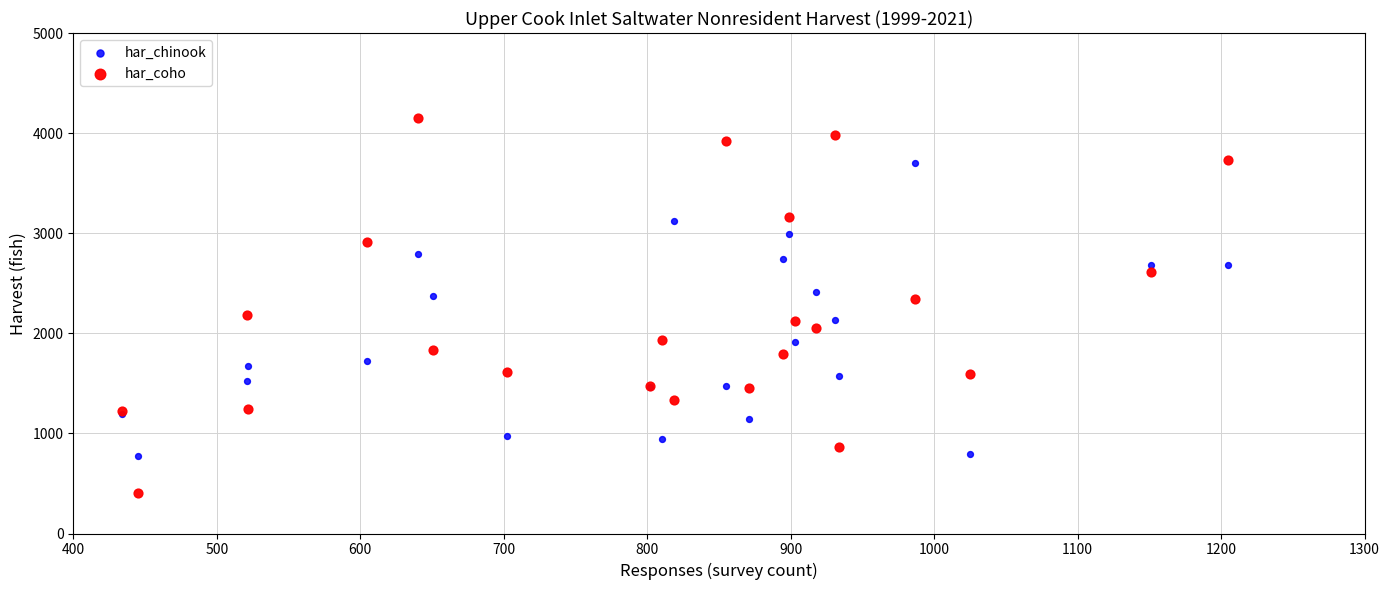

Which series has the largest Y range (max minus min)?

har_coho